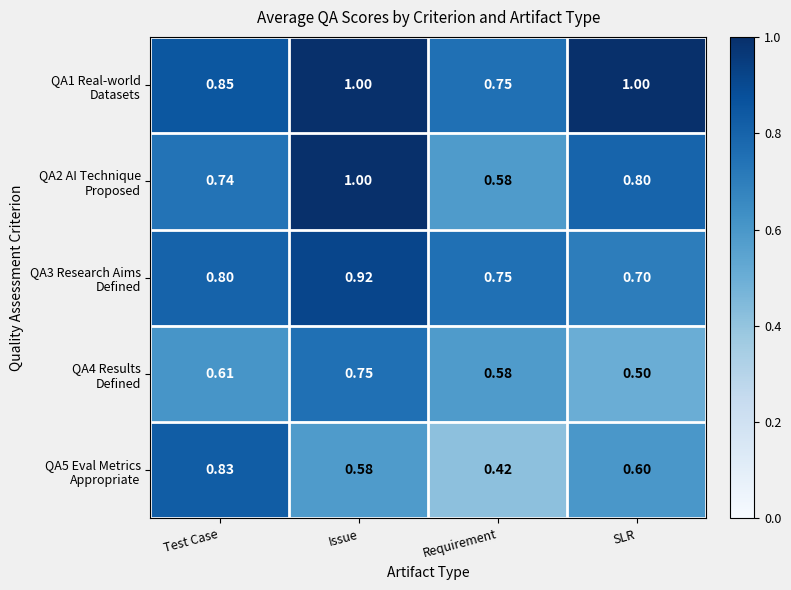

How many series are shown in this chart?

5